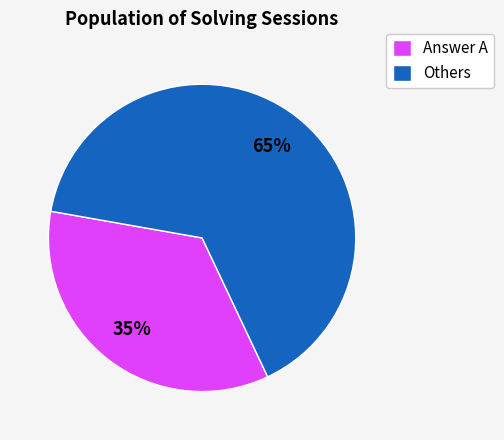

Does Answer A account for over 50% of the chart?

No